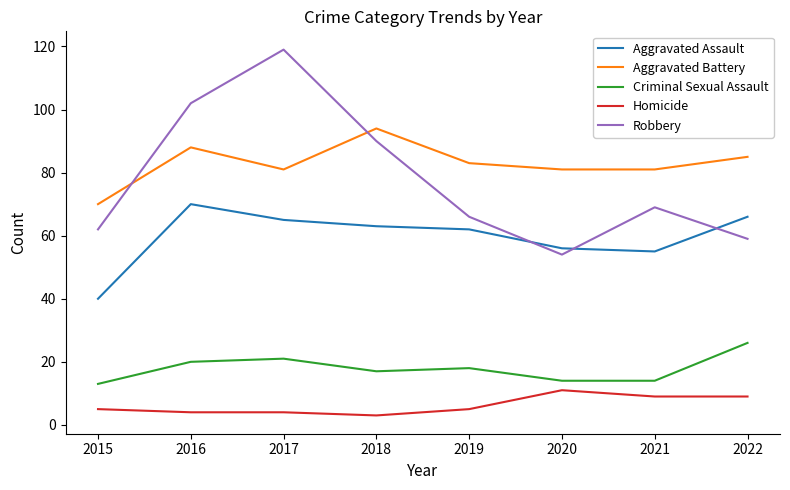

What is the total value across all series at 2022?

245